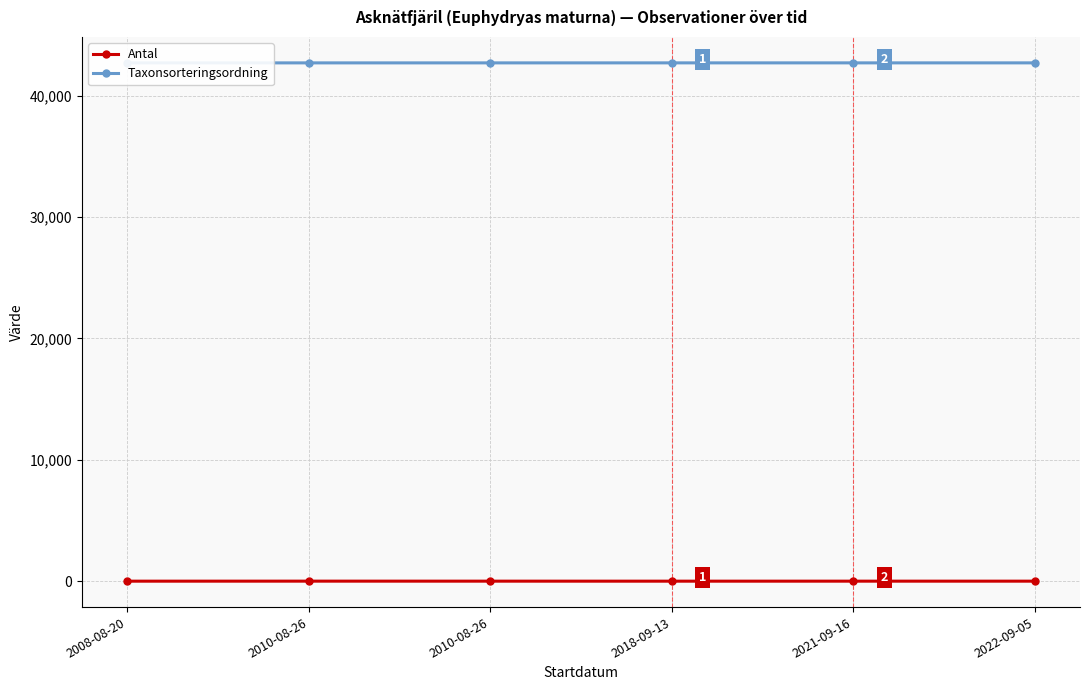

Is this an area chart (filled region under the line)?

No